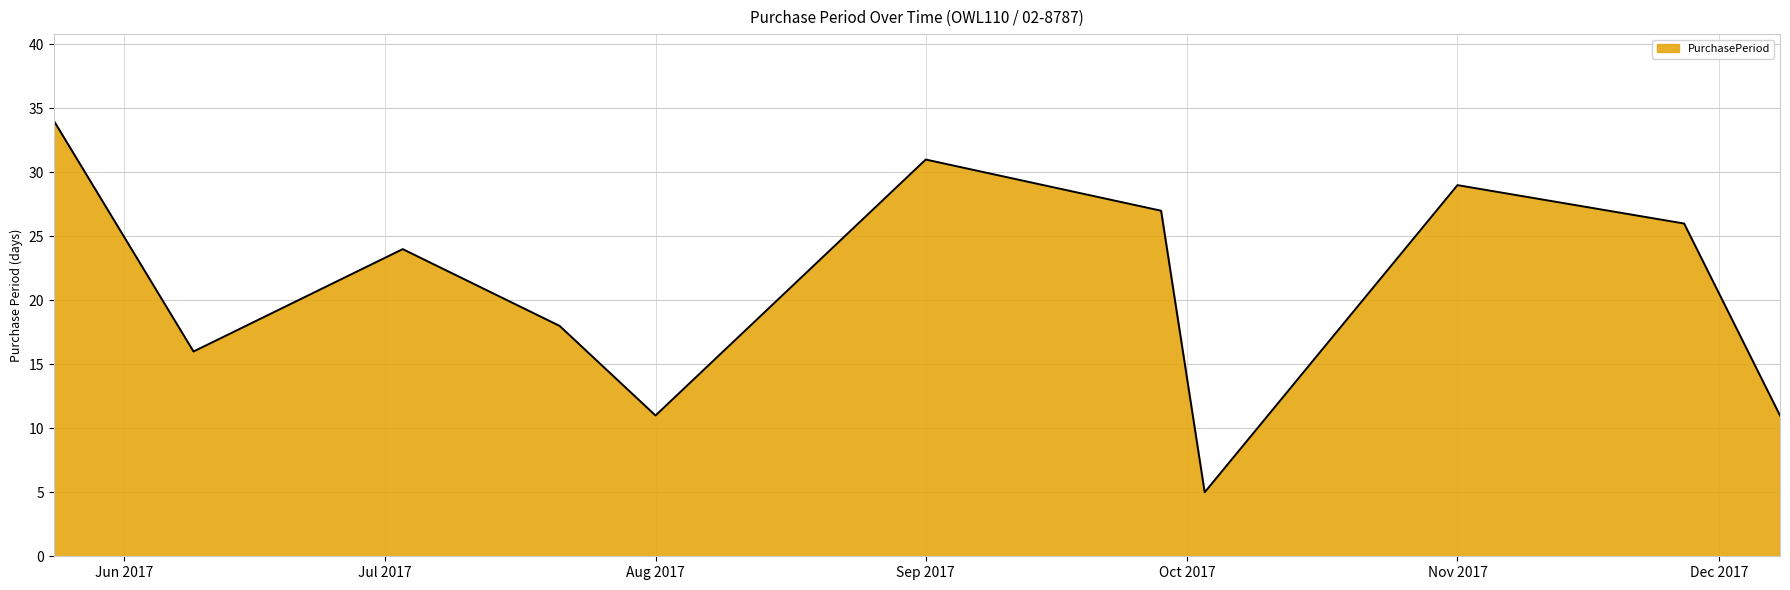

How many lines are shown in the chart?

1